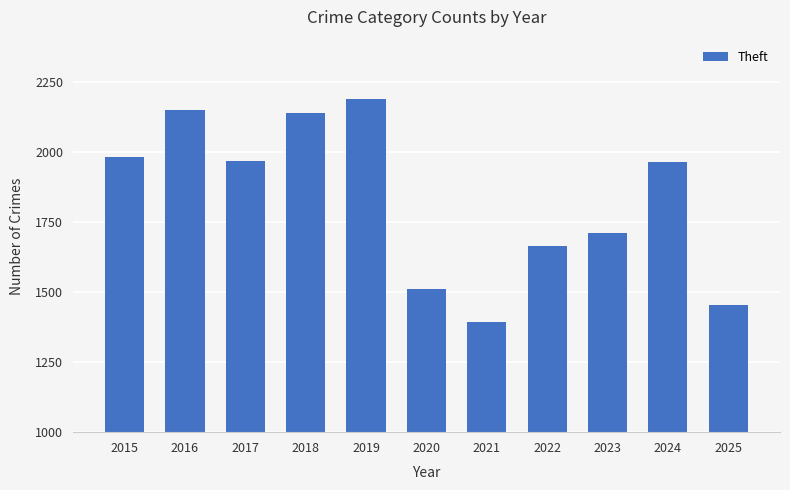

What is the average value?

1830